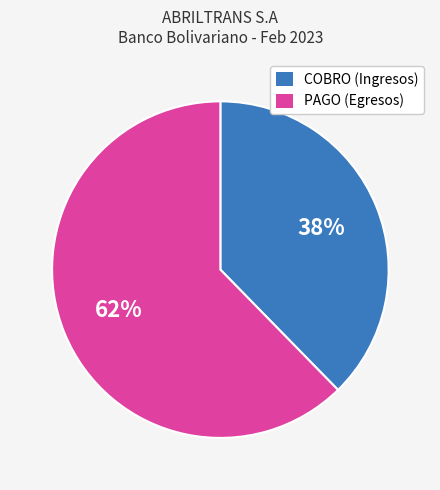

True or false: COBRO accounts for 38% of the total.

True